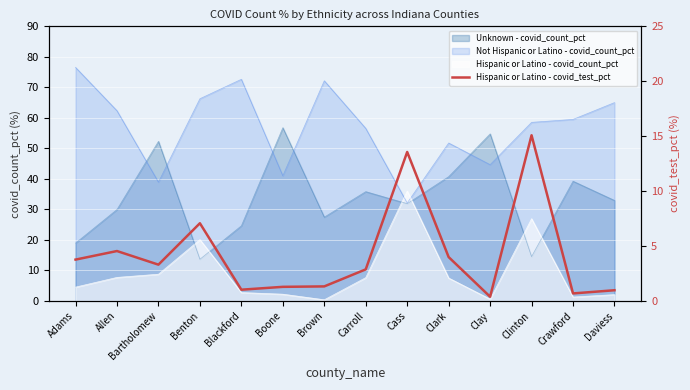

Reading left to right, what are all the values shown in this chart?

Adams=3.8	Allen=4.5	Bartholomew=3.3	Benton=7.1	Blackford=1.0	Boone=1.3	Brown=1.3	Carroll=2.9	Cass=13.6	Clark=4.0	Clay=0.4	Clinton=15.1	Crawford=0.7	Daviess=1.0